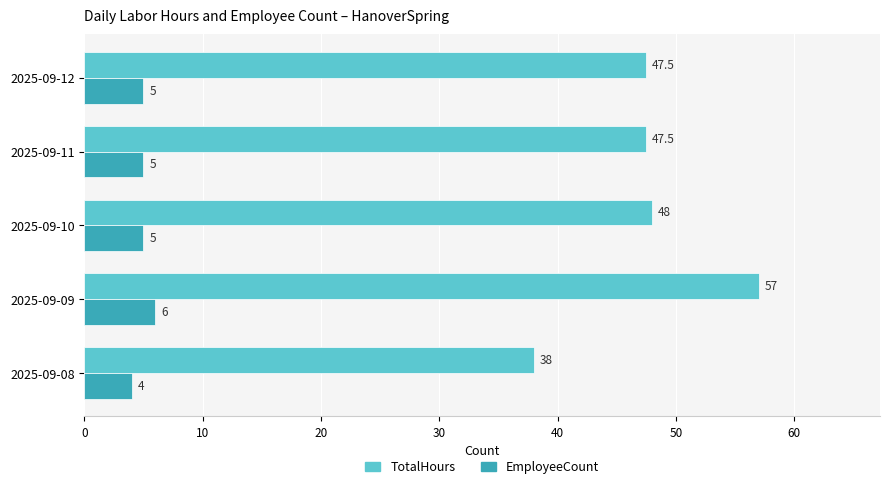

At how many categories does at least one series exceed 22?

5